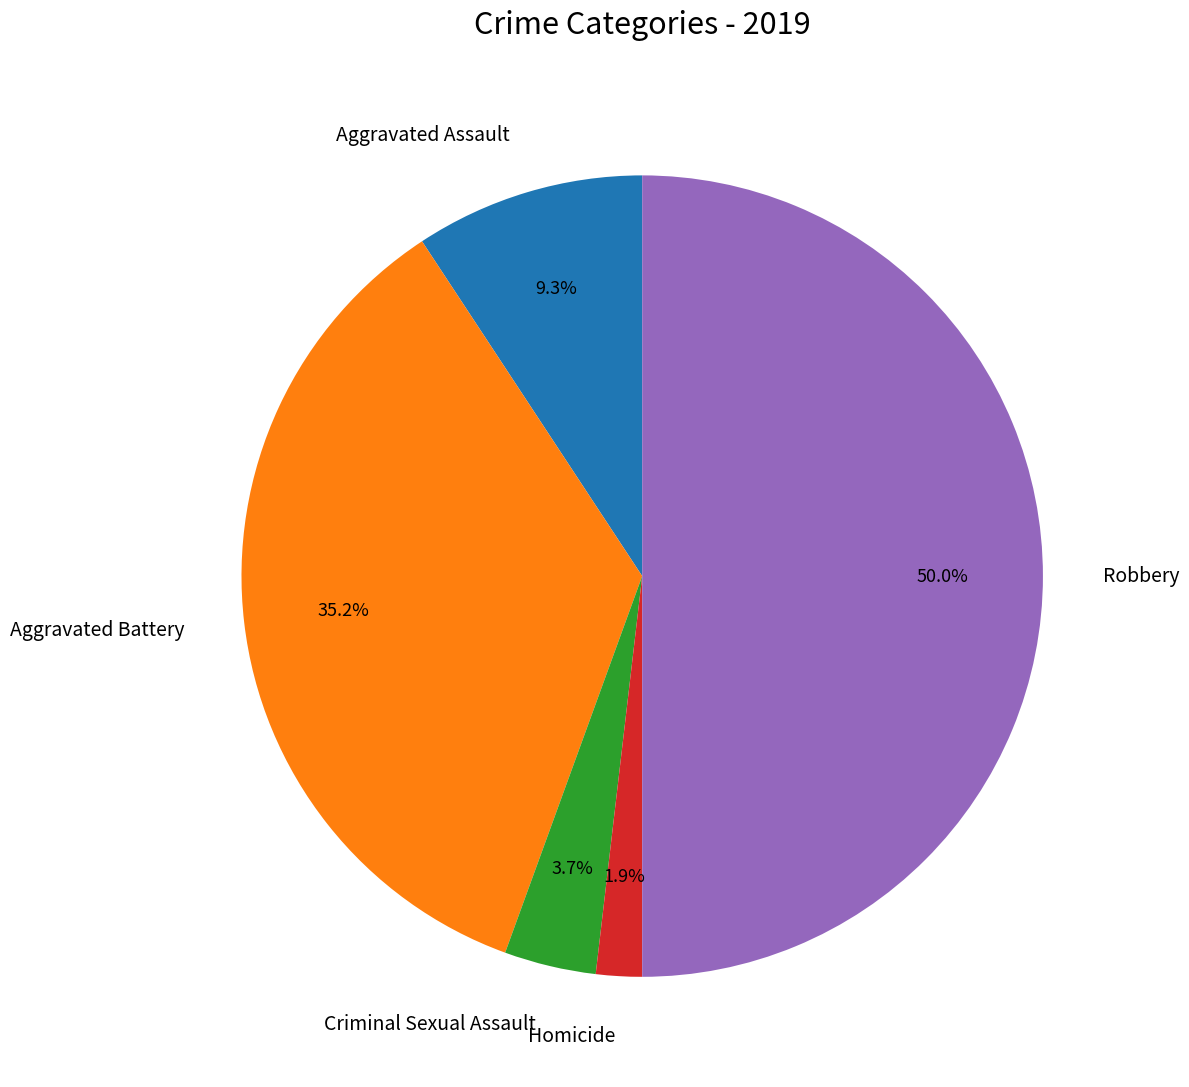

Combined, do Criminal Sexual Assault and Robbery account for over 50%?

Yes